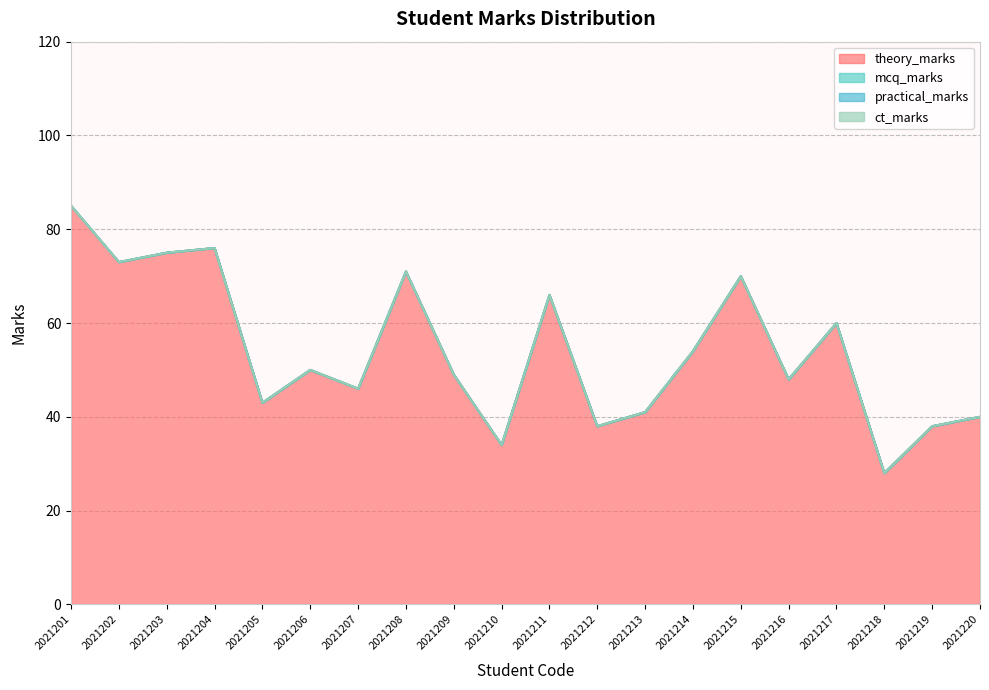

At which category does the chart reach its minimum across all series?

2021201